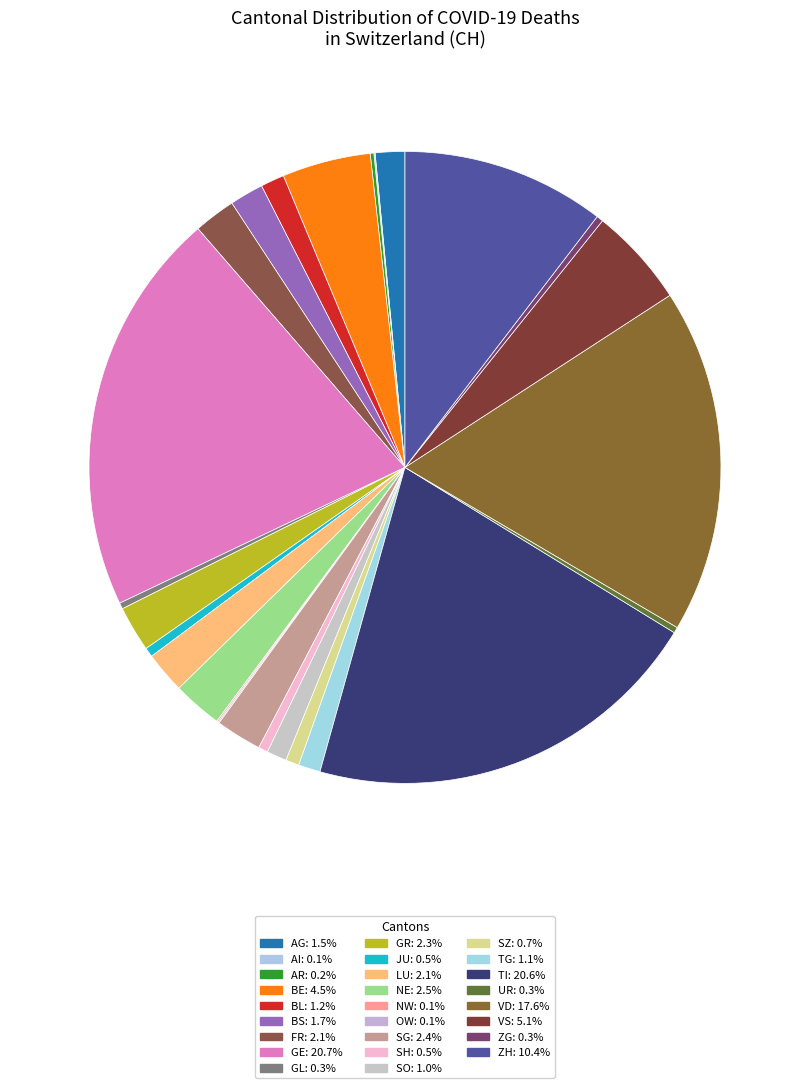

Is it true that GE is 27% of the pie?

False